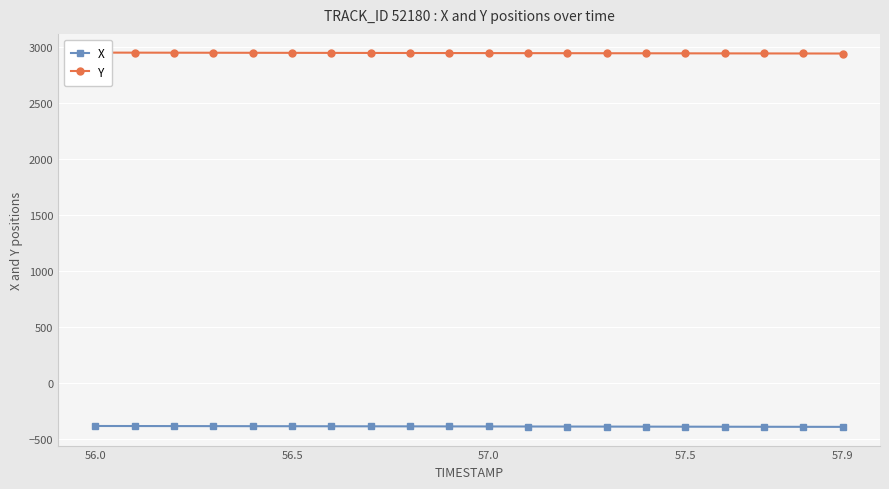

True or false: Y and X intersect in this chart.

False